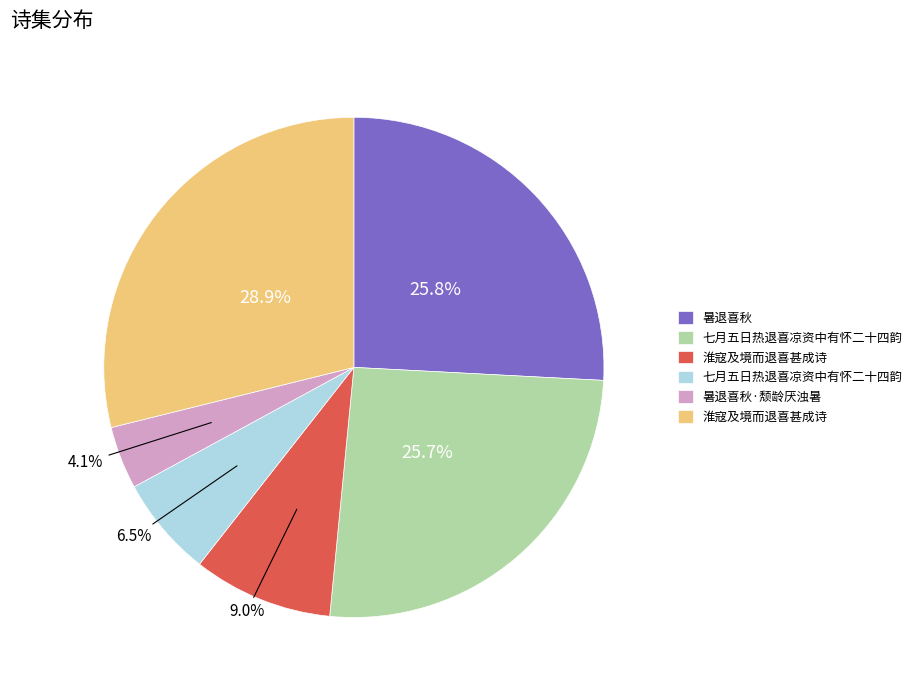

Is there any slice that represents more than half of the pie?

No